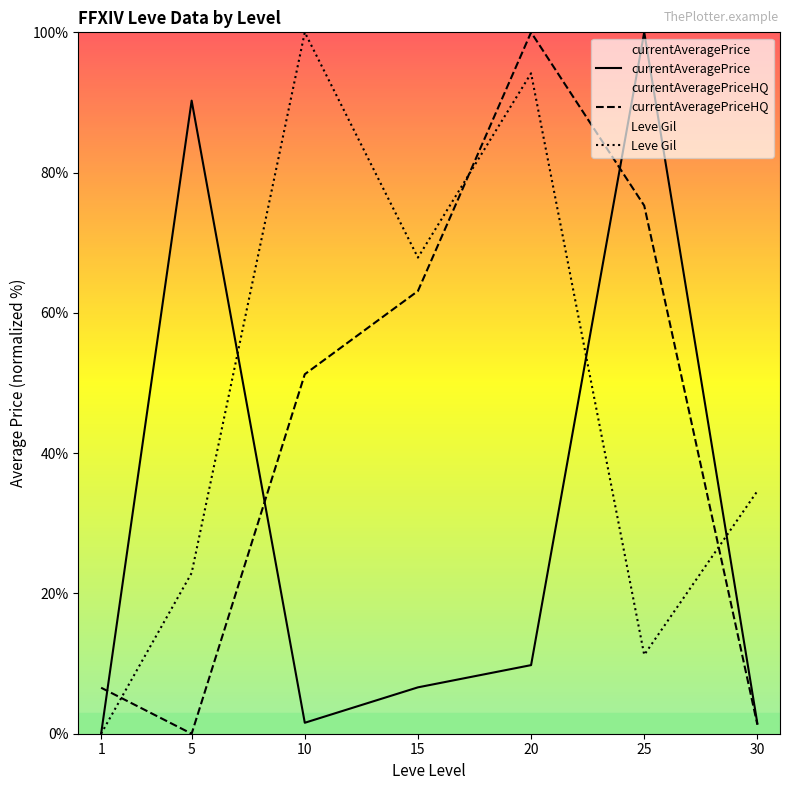

What is the value of the Leve Gil point at the 2nd from the left?

22.9